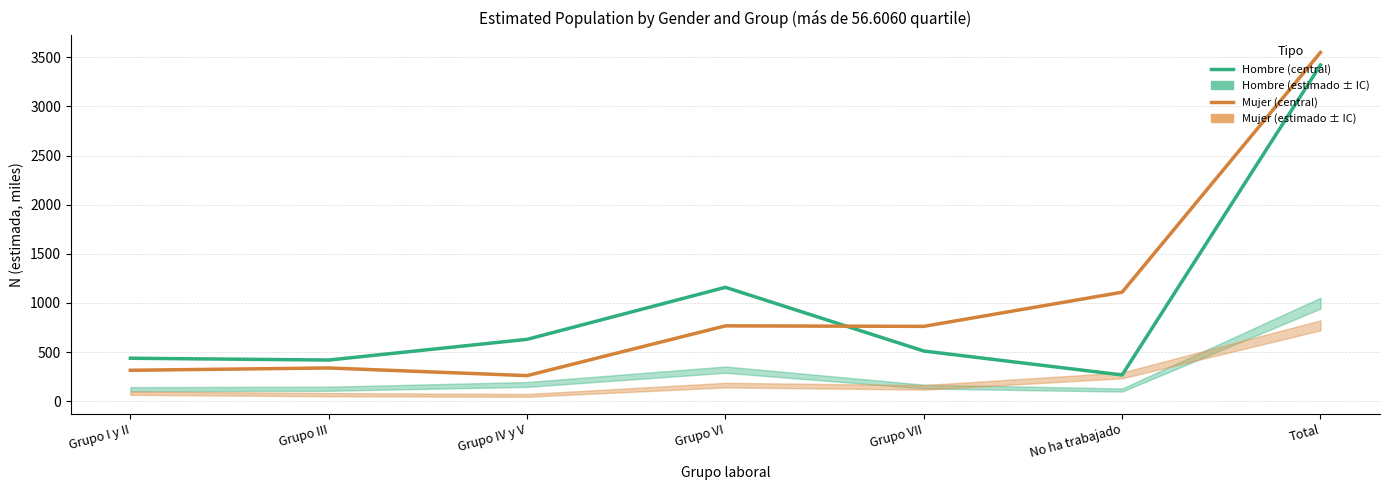

What is the total value across all series at Grupo VII?

1272.1